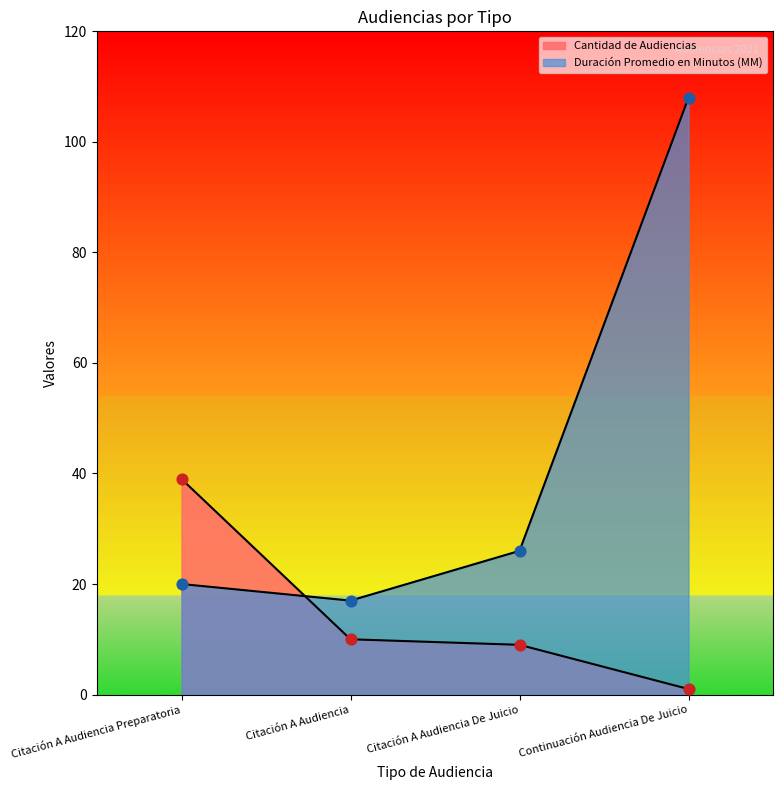

What are all the series names shown in the legend?

Cantidad de Audiencias, Duración Promedio en Minutos (MM)